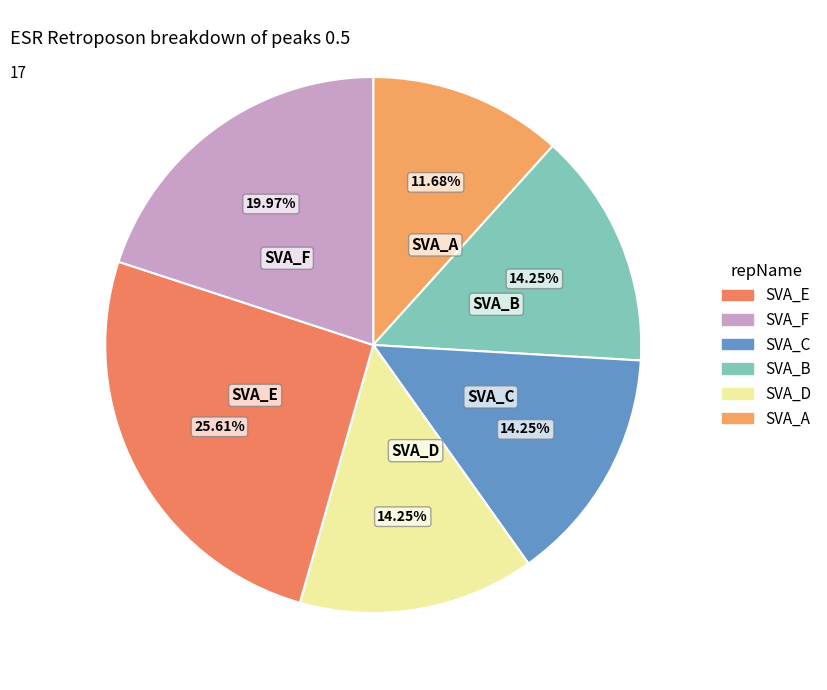

How many segments does this pie chart have?

6